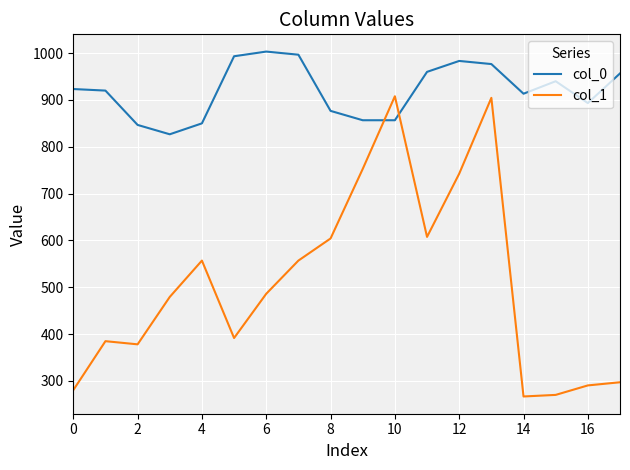

Which series has the largest range (max minus min)?

col_1